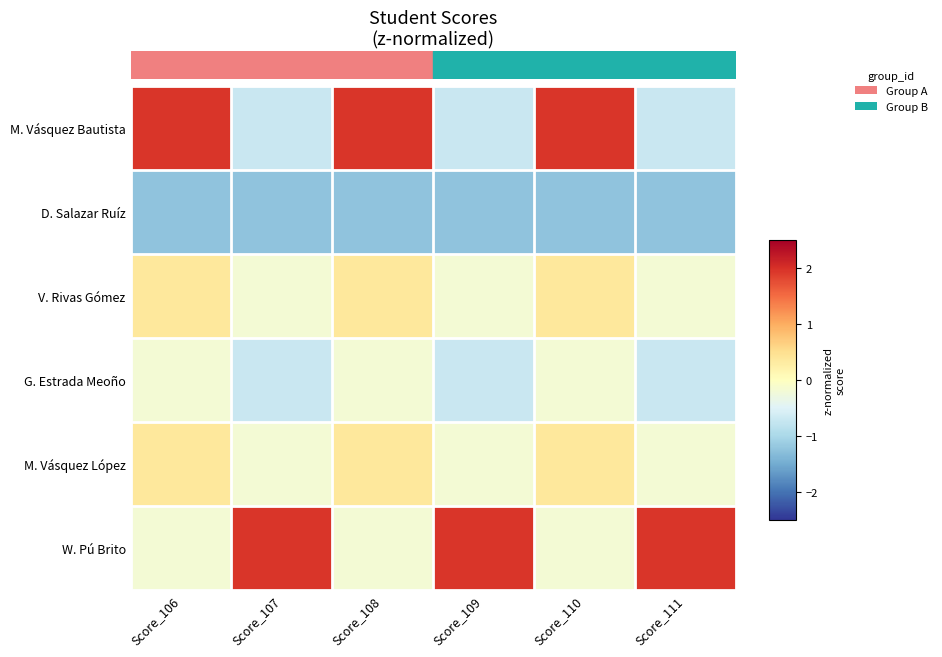

Reading left to right, list all the values displayed in this chart.

M. Vásquez Bautista: Score_106=1.9	Score_107=-0.7	Score_108=1.9	Score_109=-0.7	Score_110=1.9	Score_111=-0.7
D. Salazar Ruíz: Score_106=-1.2	Score_107=-1.2	Score_108=-1.2	Score_109=-1.2	Score_110=-1.2	Score_111=-1.2
V. Rivas Gómez: Score_106=0.4	Score_107=-0.2	Score_108=0.4	Score_109=-0.2	Score_110=0.4	Score_111=-0.2
G. Estrada Meoño: Score_106=-0.2	Score_107=-0.7	Score_108=-0.2	Score_109=-0.7	Score_110=-0.2	Score_111=-0.7
M. Vásquez López: Score_106=0.4	Score_107=-0.2	Score_108=0.4	Score_109=-0.2	Score_110=0.4	Score_111=-0.2
W. Pú Brito: Score_106=-0.2	Score_107=1.9	Score_108=-0.2	Score_109=1.9	Score_110=-0.2	Score_111=1.9